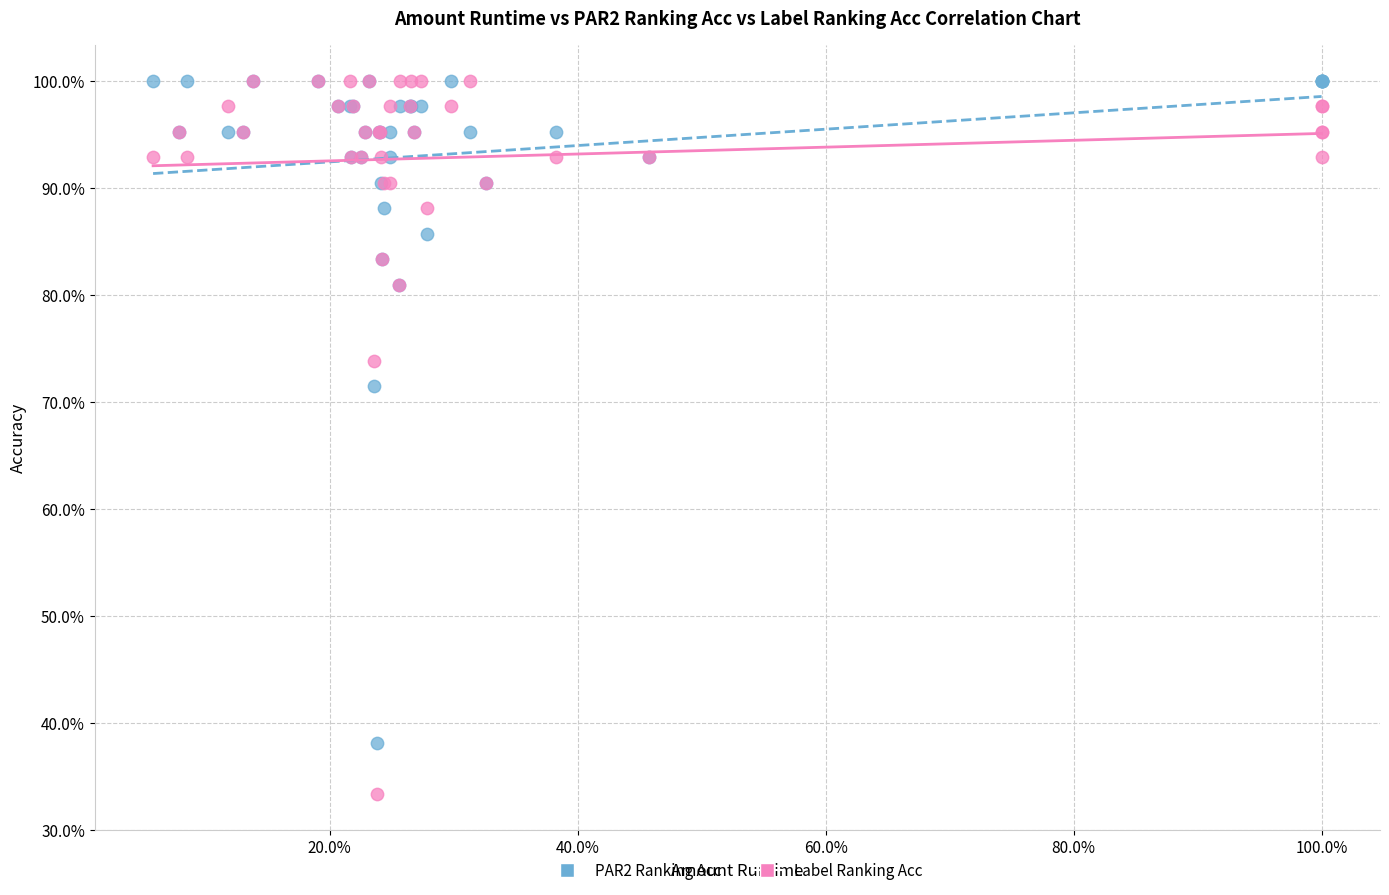

What are all the series names shown in the legend?

PAR2 Ranking Acc, Label Ranking Acc